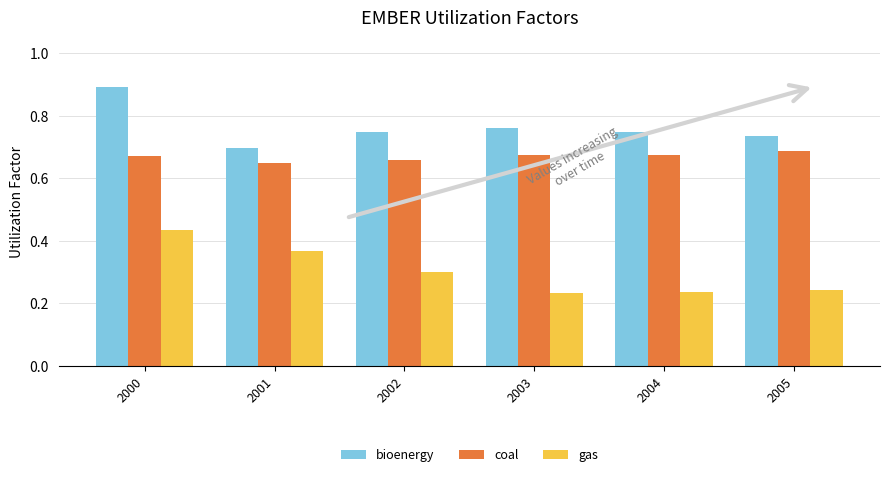

Does the chart contain any negative values?

No